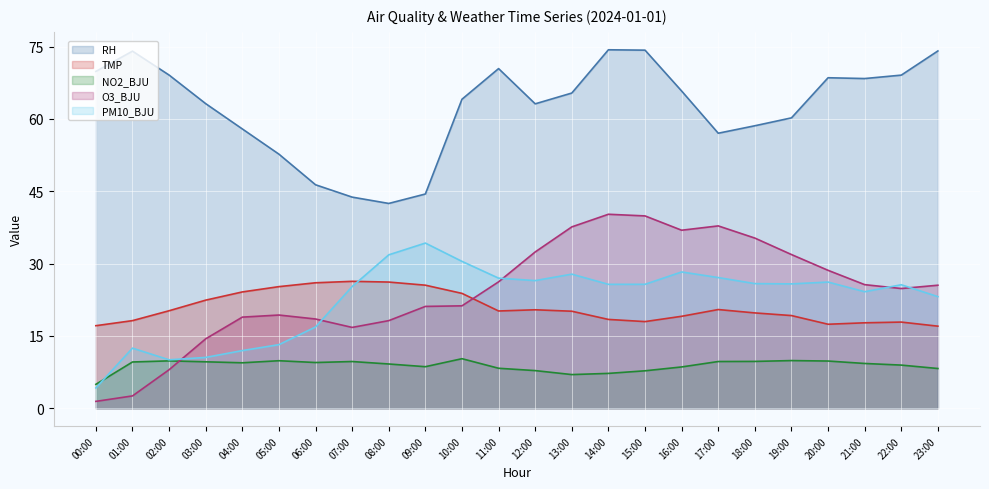

What is the lowest value of the PM10_BJU series?

4.2